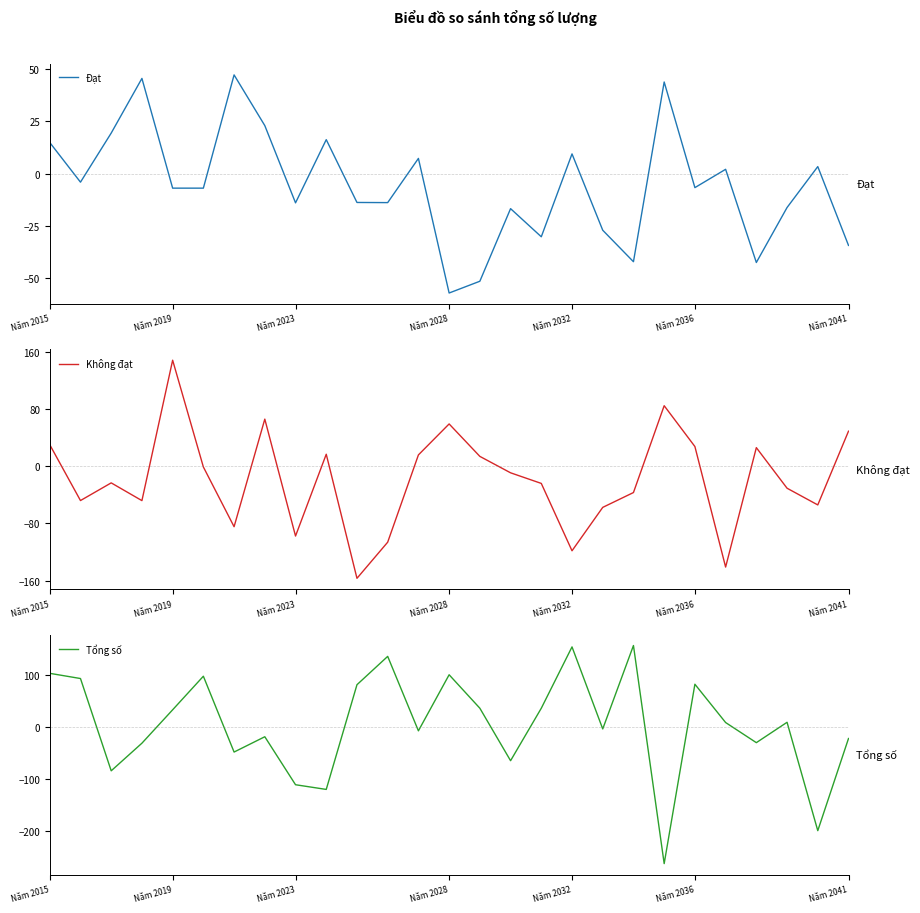

What are all the series names shown in the legend?

Đạt, Không đạt, Tổng số